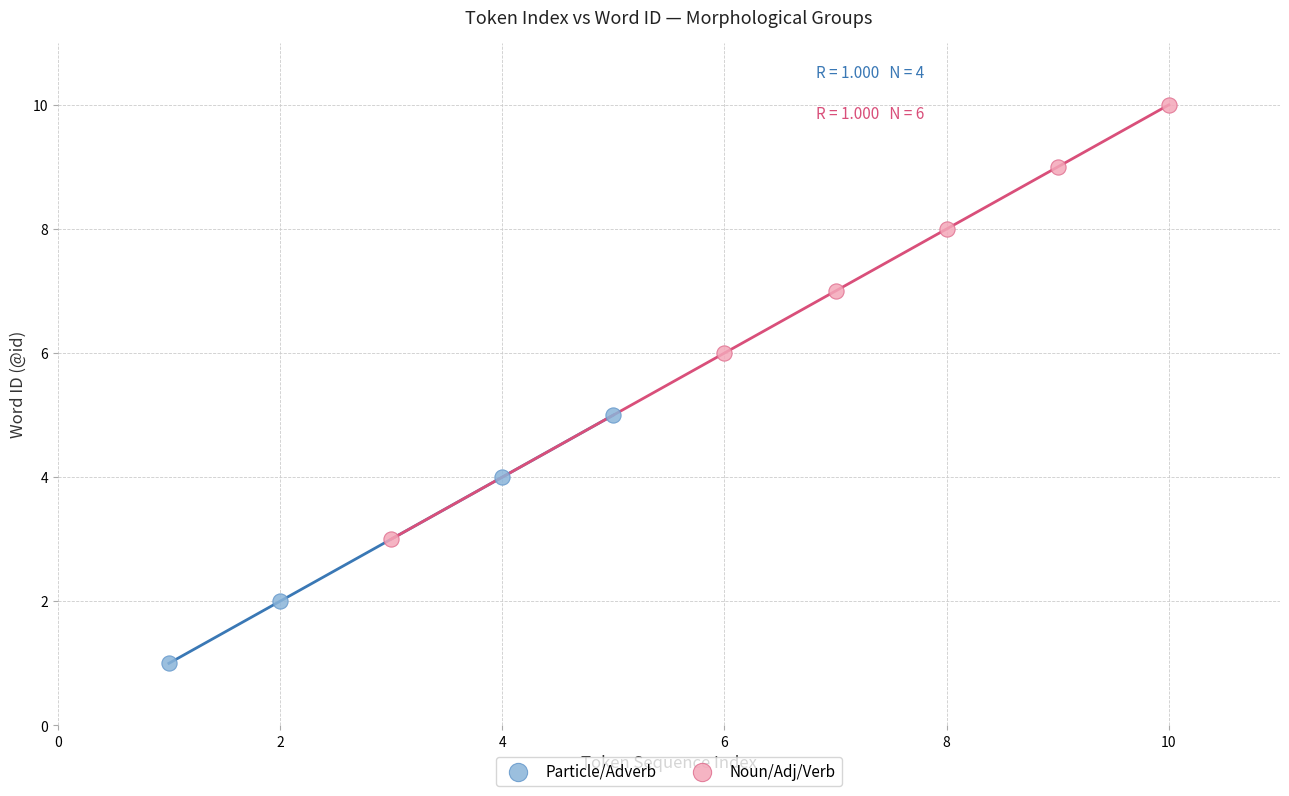

Which series reaches the minimum Y coordinate?

Particle/Adverb